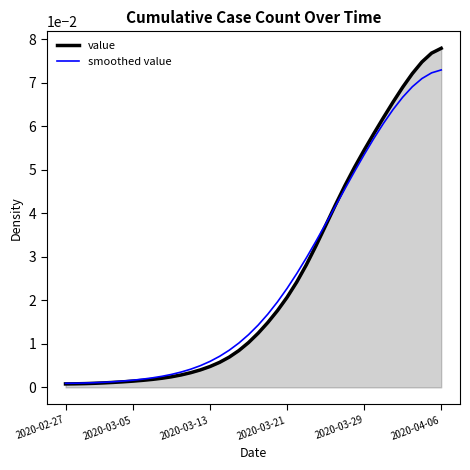

Which series has the largest range (max minus min)?

value